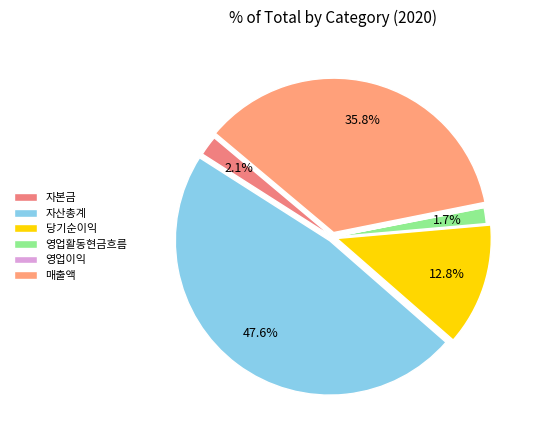

What is the total percentage of 영업이익 and 당기순이익?

12.9%